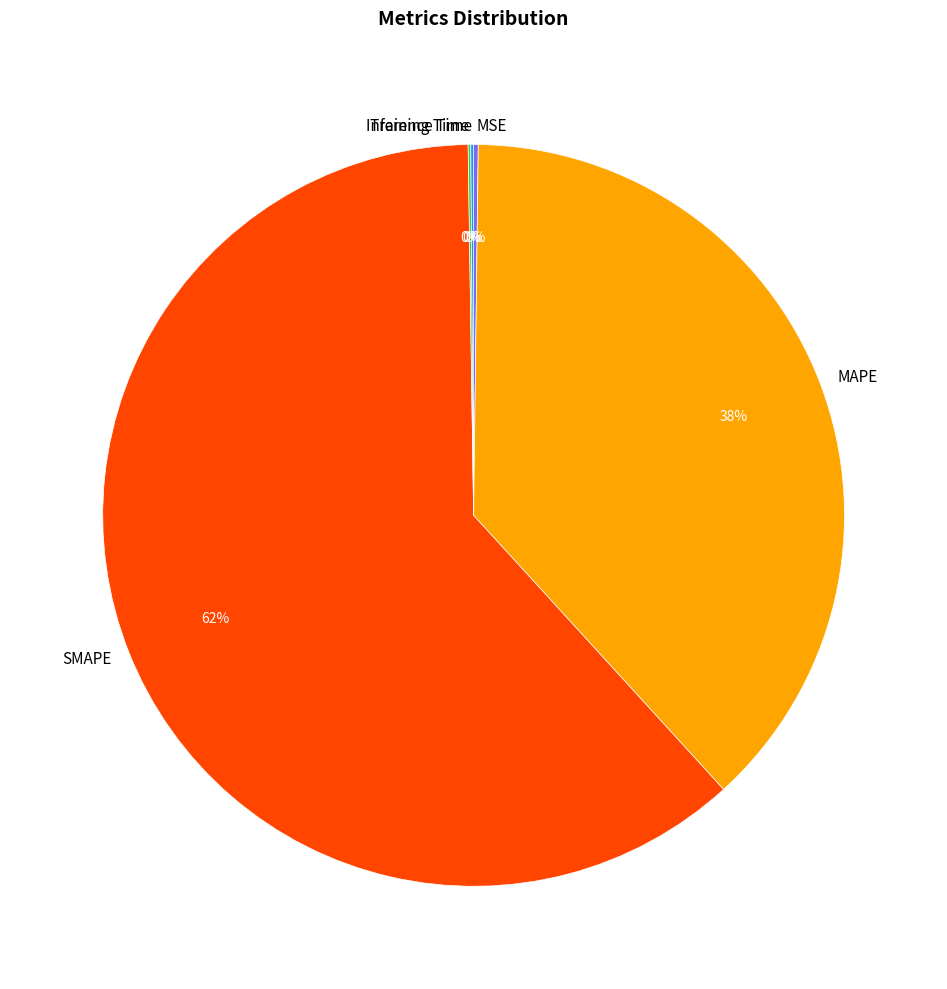

Which category has the biggest portion of the pie?

SMAPE